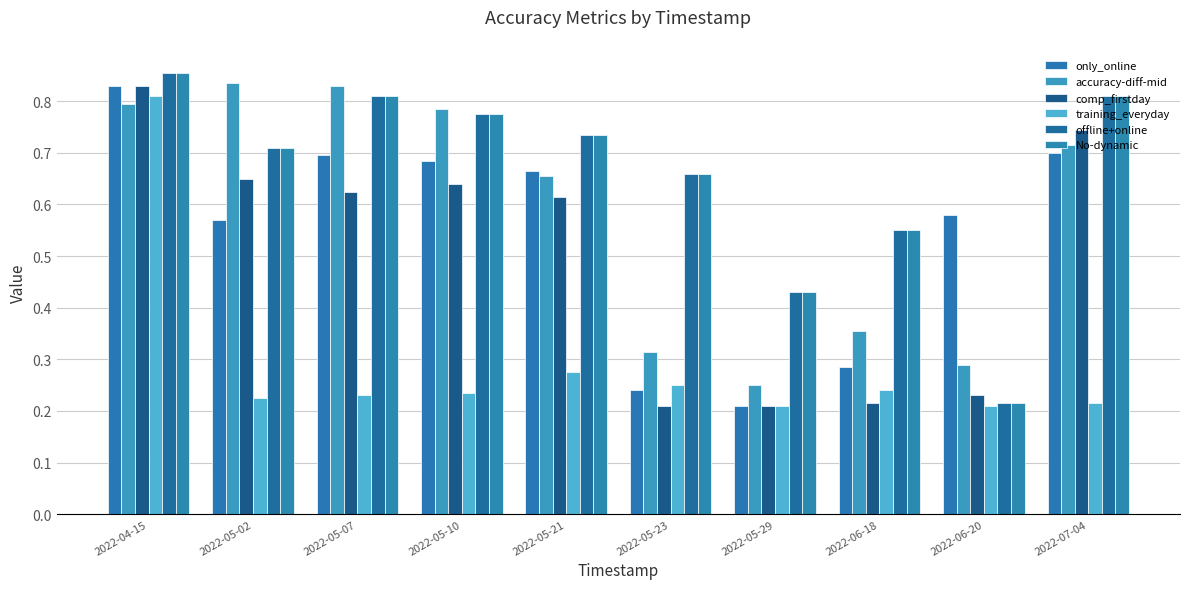

Which series has the largest total across all categories?

offline+online